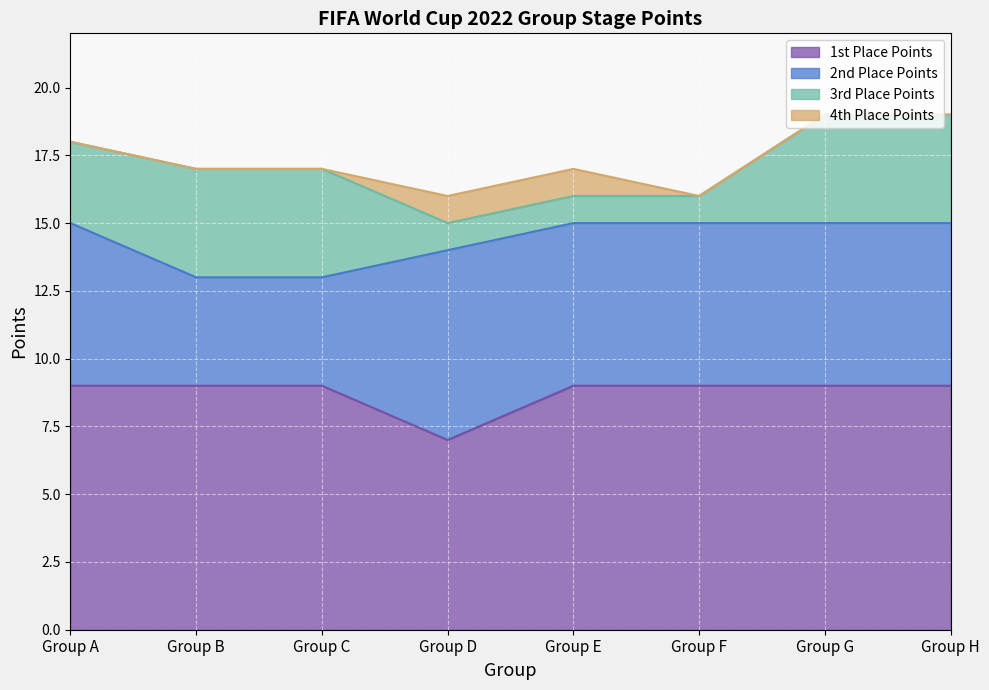

Is the value of 3rd Place Points at Group H greater than the value of 4th Place Points at Group H?

Yes